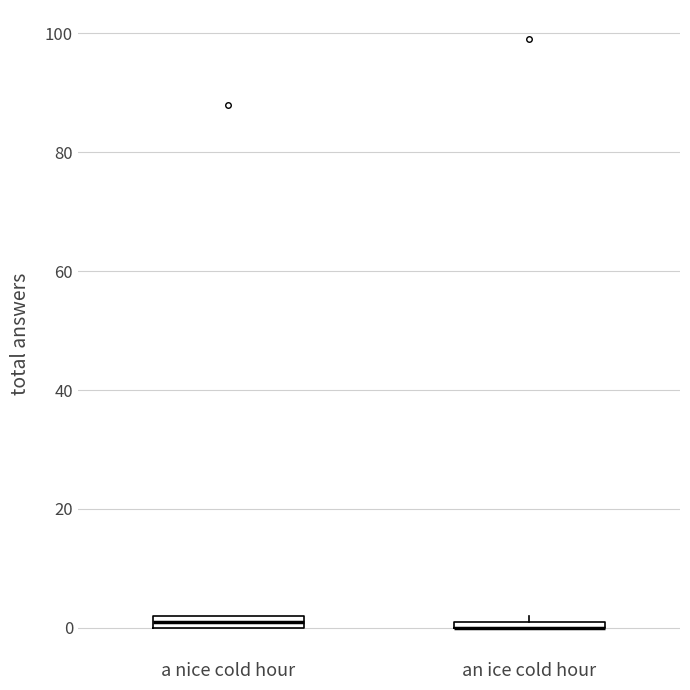

Where is the lower edge of the box for an ice cold hour on the y-axis? The values are not printed on the chart, so give them approximately, as read against the axis.

0